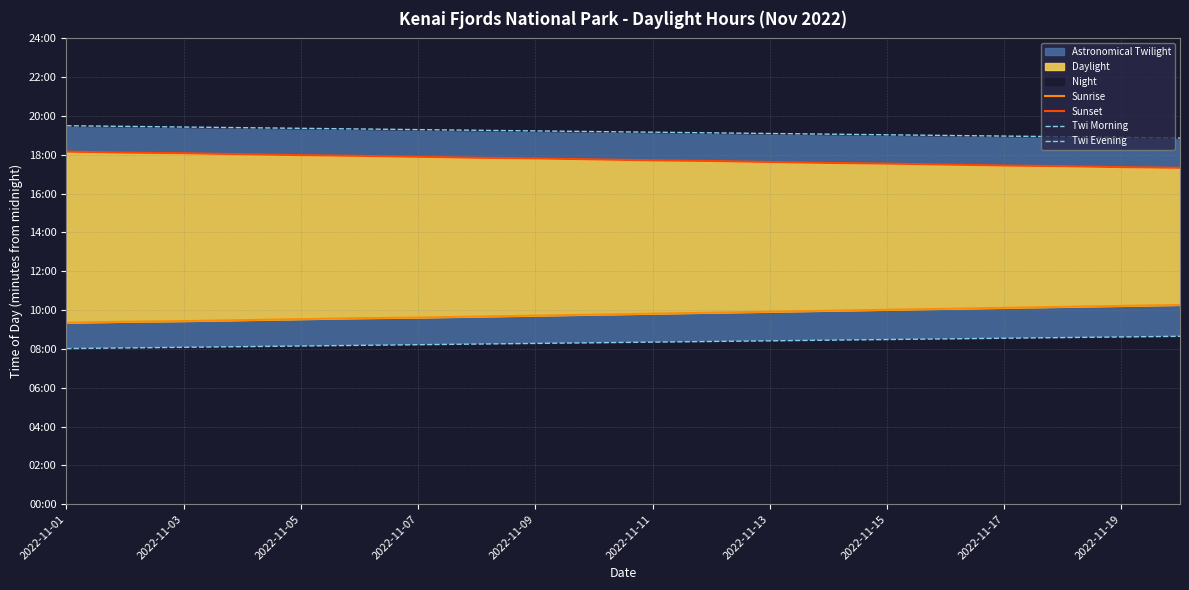

Reading right to left, extract all data points from this chart.

Sunrise: 616	613	610	607	604	601	598	595	592	589	586	583	580	577	575	572	569	566	564	561
Sunset: 1040	1042	1045	1047	1050	1053	1055	1058	1061	1063	1066	1069	1071	1074	1077	1079	1082	1085	1087	1090
Twi Morning: 519	517	515	513	511	509	507	505	503	501	499	497	495	493	491	489	487	485	483	481
Twi Evening: 1132	1134	1136	1138	1140	1142	1144	1146	1148	1150	1152	1154	1156	1158	1160	1162	1164	1166	1168	1170